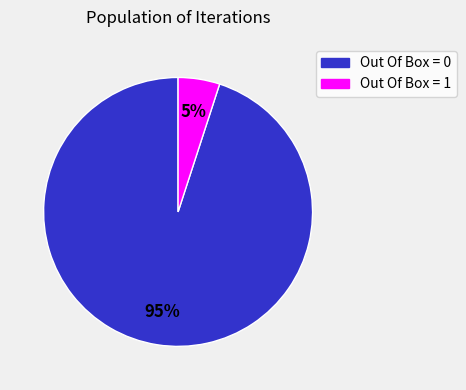

What is the largest slice in the pie chart?

Out Of Box = 0